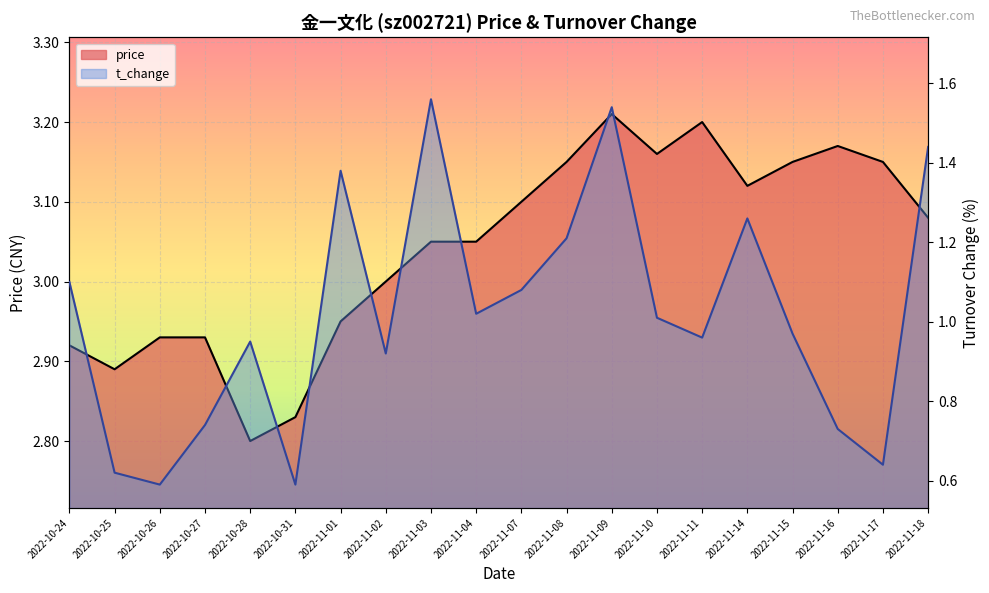

Between 2022-10-27 and 2022-11-11, which is larger?

2022-11-11